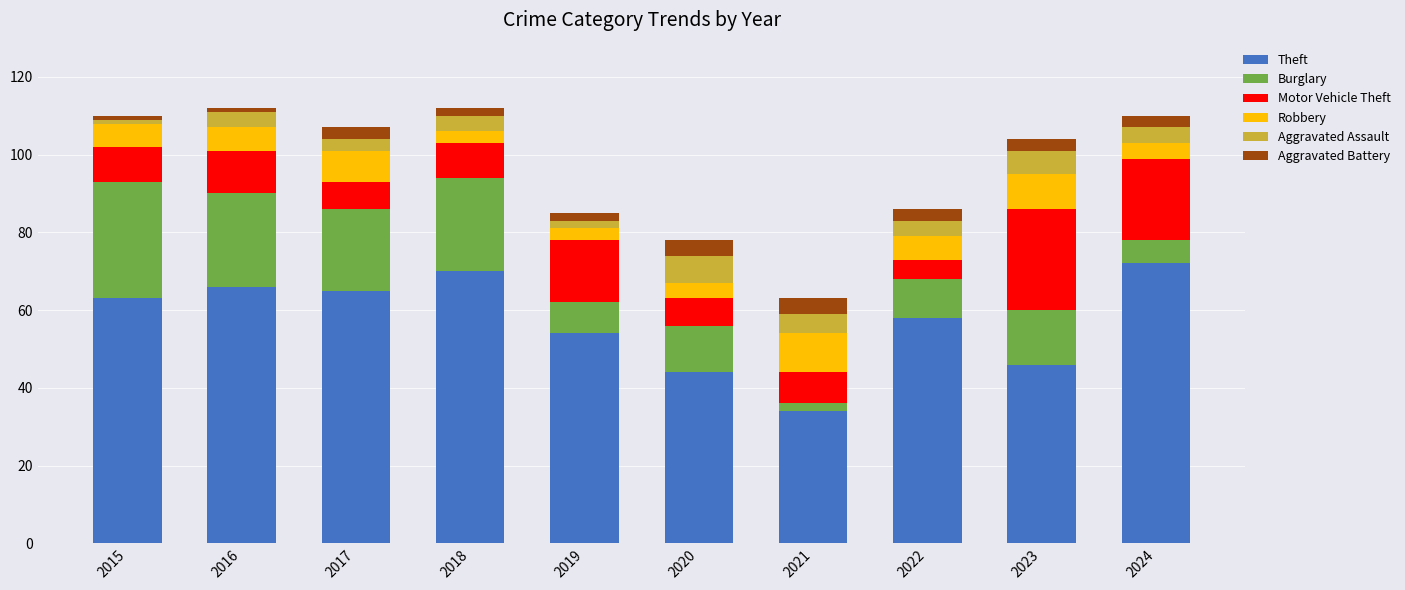

What is the minimum value for Theft?

34